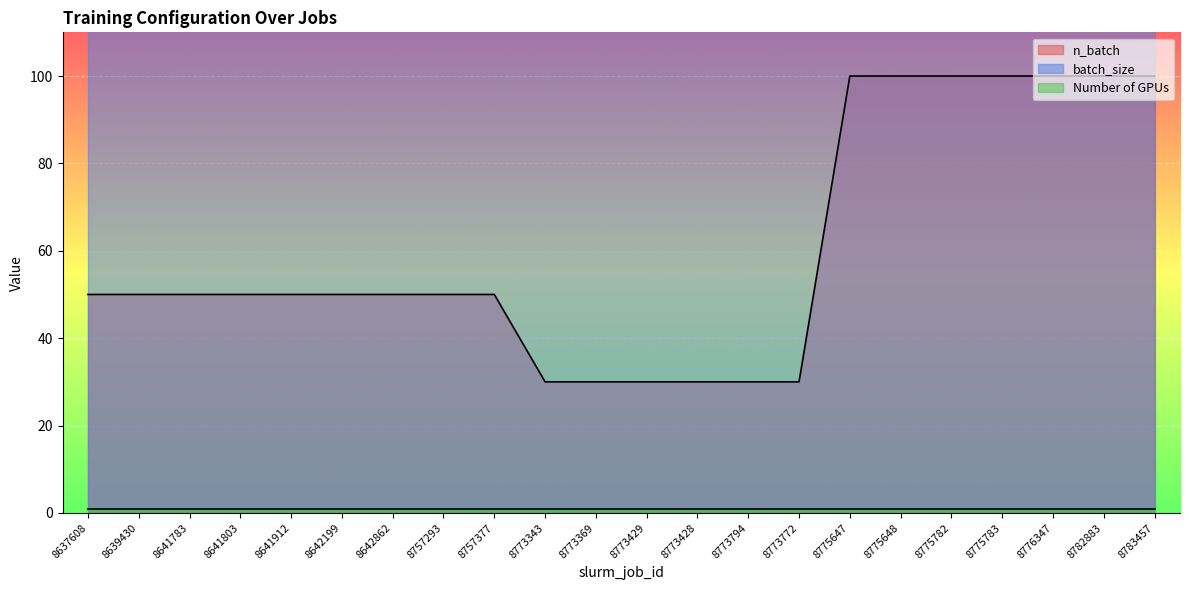

Which series has the widest spread of values?

n_batch